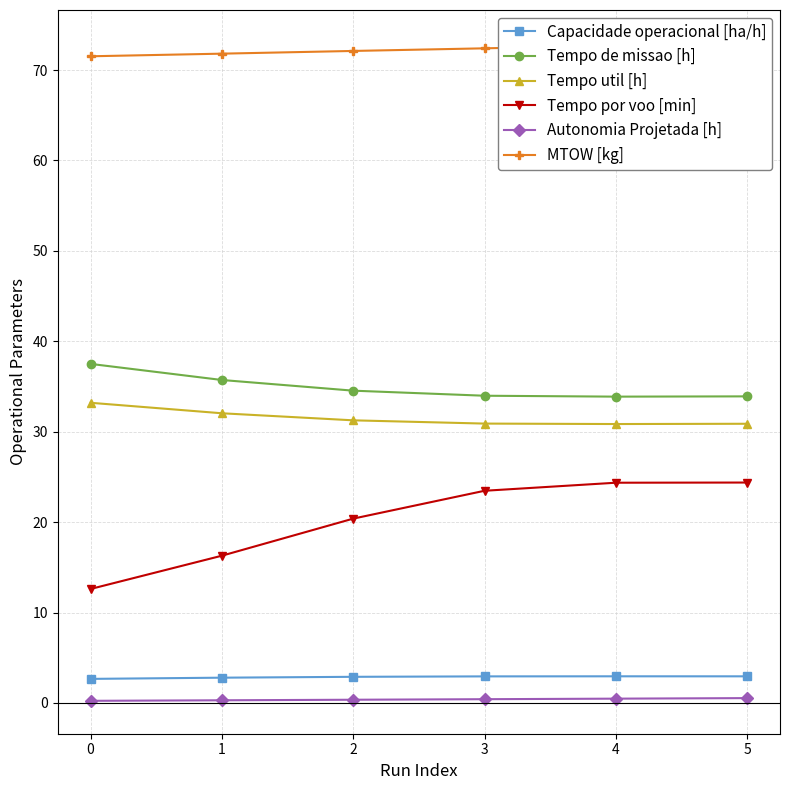

The Autonomia Projetada [h] series shows 0.4 at 2. True or false?

True